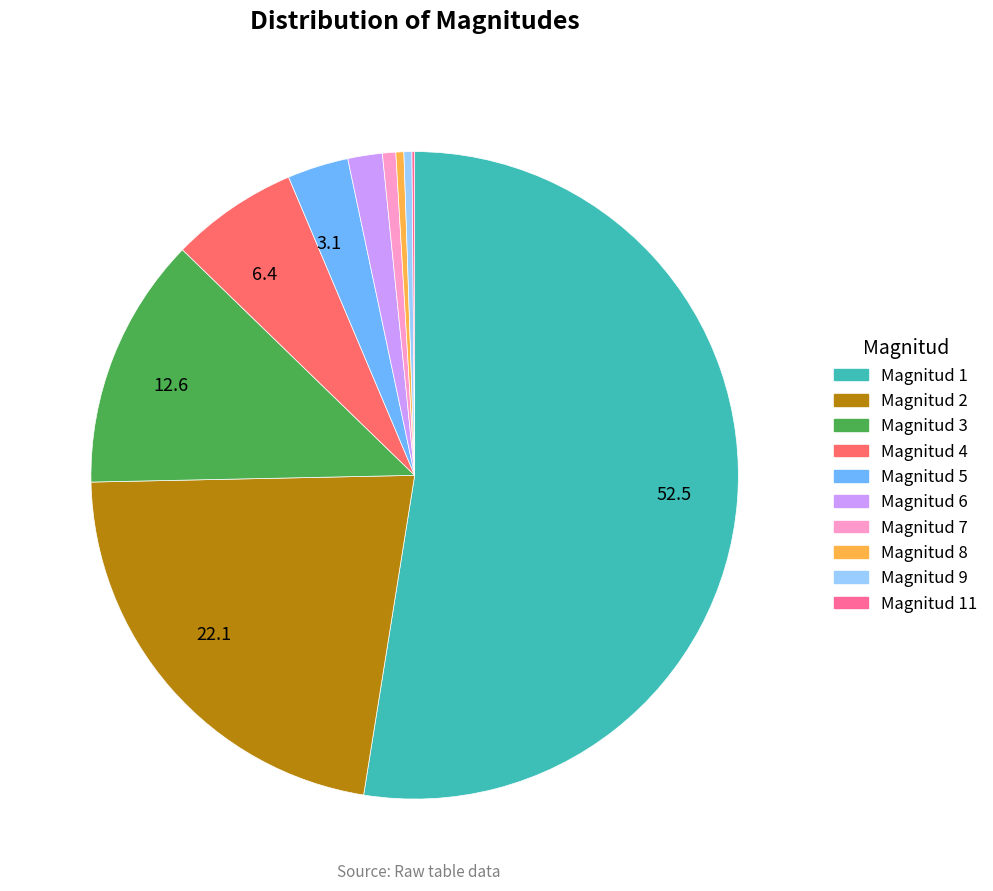

What is the largest slice in the pie chart?

Magnitud 1